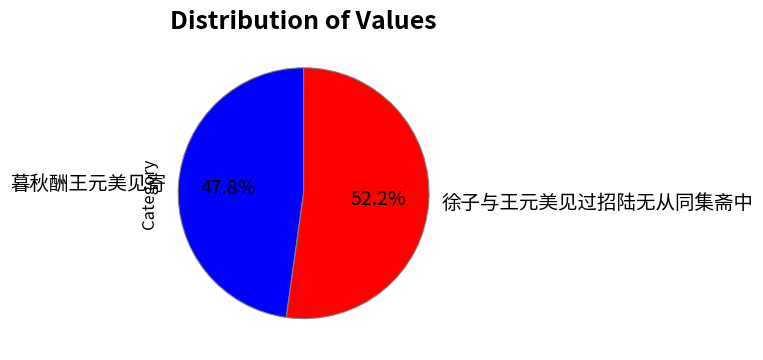

The 徐子与王元美见过招陆无从同集斋中 slice represents 52% of the pie. True or false?

True